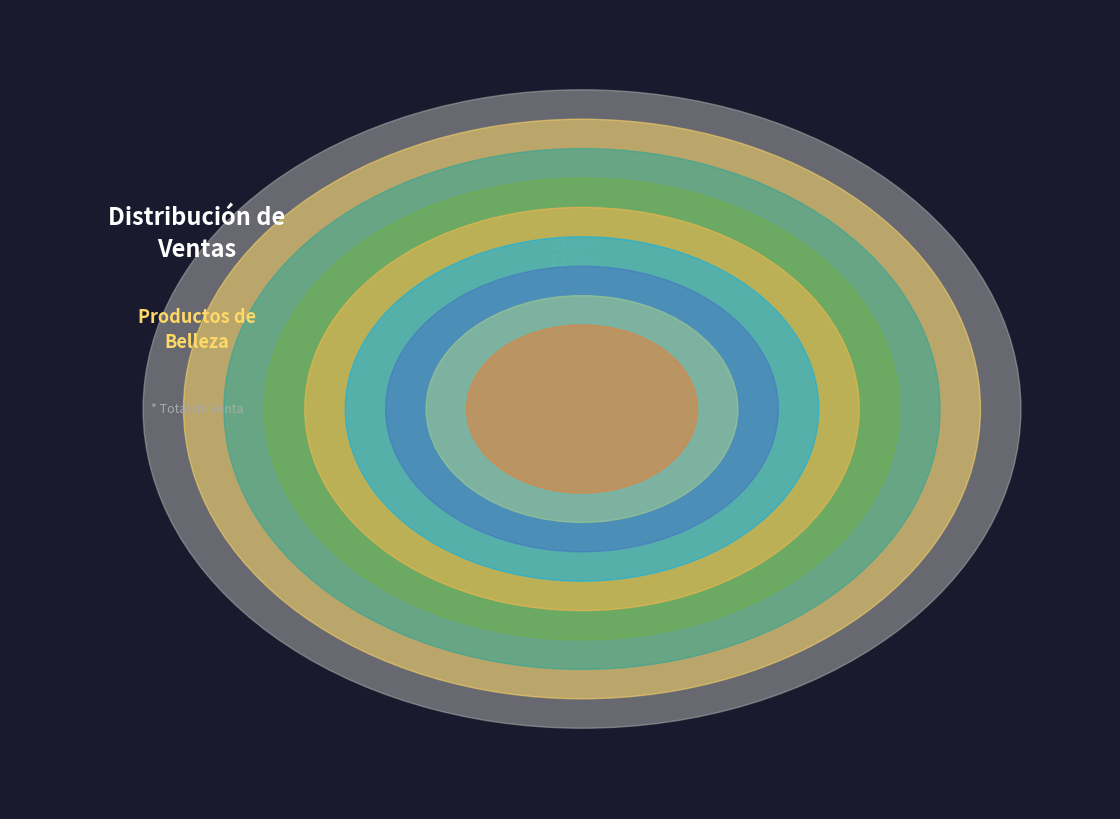

What percentage is NOT represented by Labial Mate?

92.8%